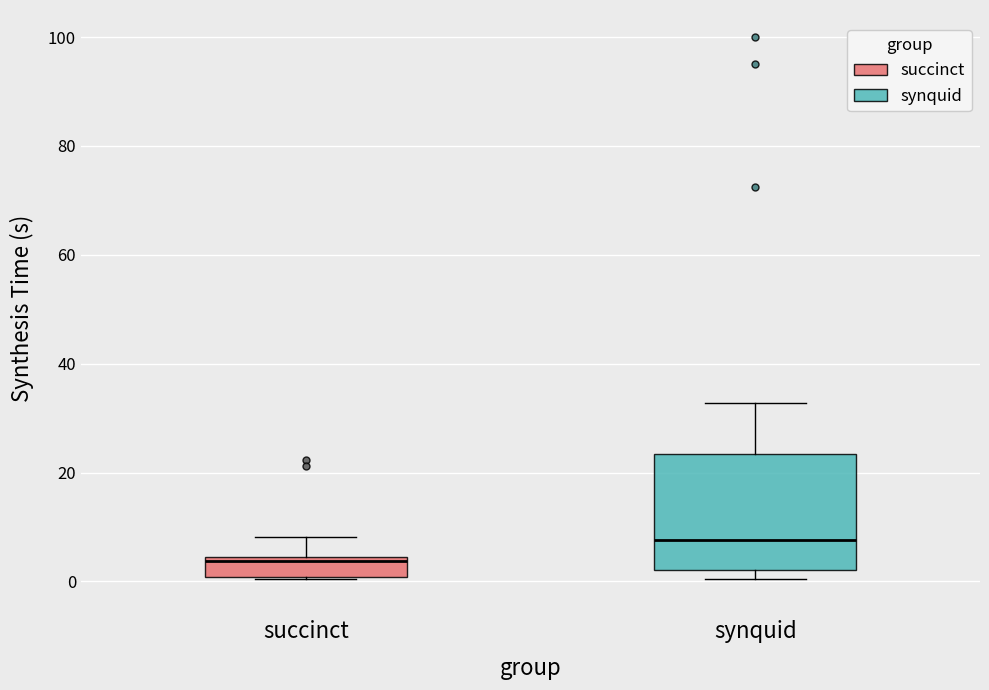

Reading left to right, transcribe this box plot: for each box, give where its median line is, the range the box spans, and where its two whiskers end, as read against the y-axis. The values are not printed on the chart, so give them approximately, as read against the axis.

succinct: median 4 (just below the box's upper edge), box 0 to 4, whiskers 0 to 8
synquid: median 8, box 2 to 24, whiskers 0 to 32